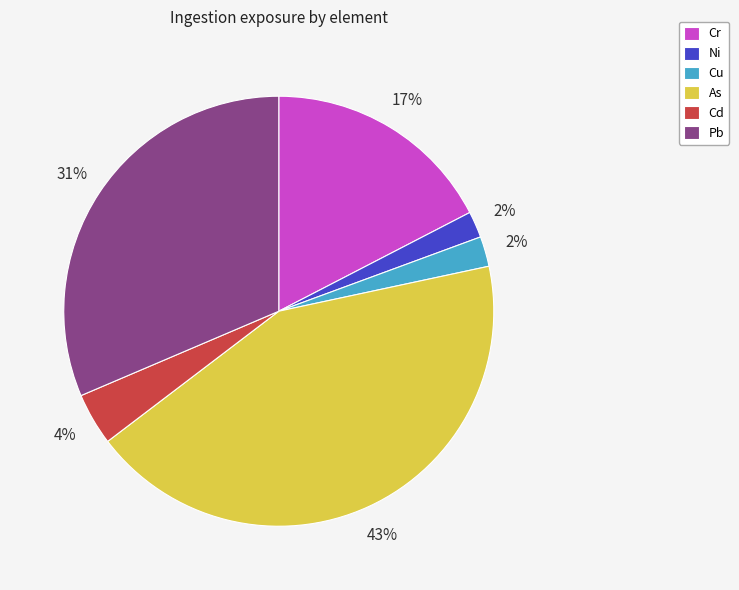

Which category has the biggest portion of the pie?

As